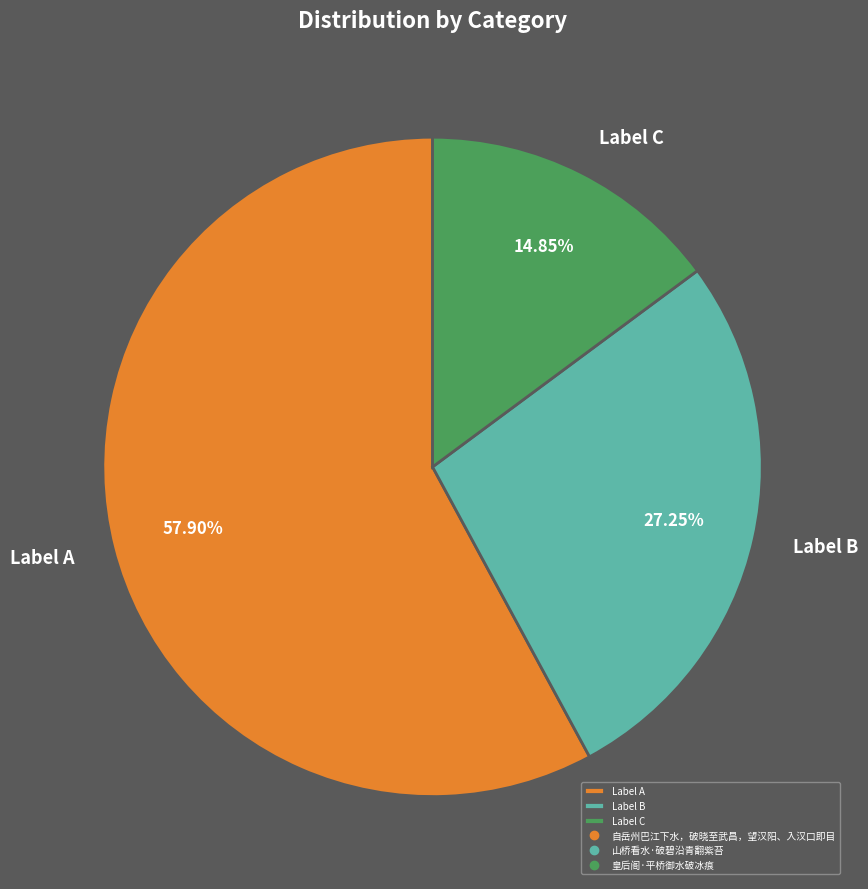

Is Label B the majority of the pie?

No